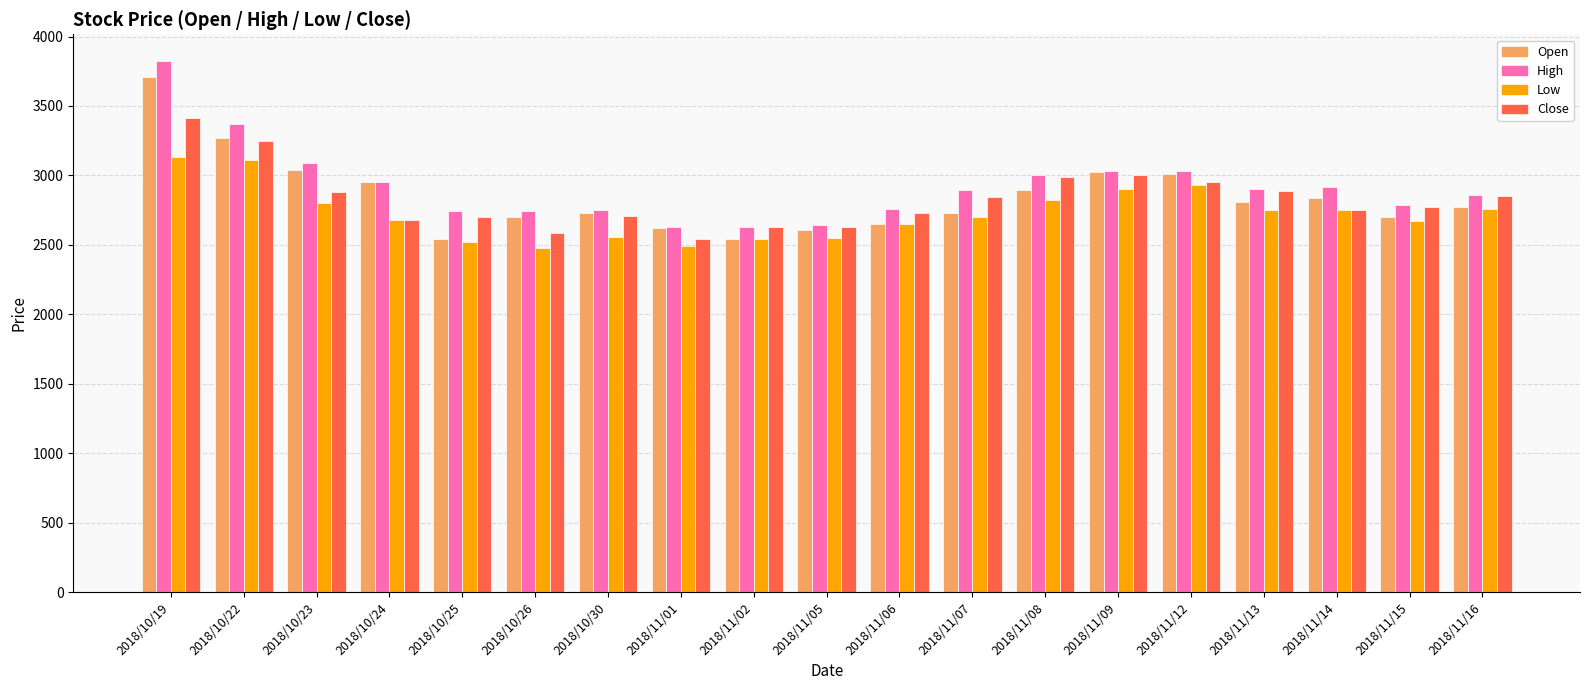

What is the minimum value shown in the chart?

2476